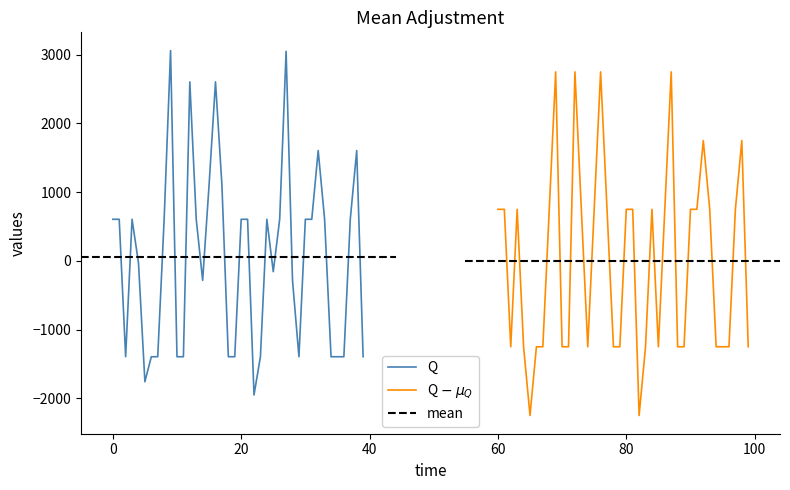

What is the lowest value of the Q series?

-1951.2